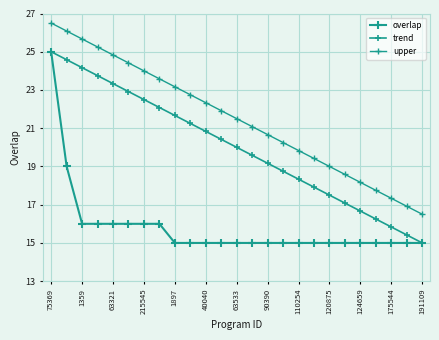

How many lines are shown in the chart?

3